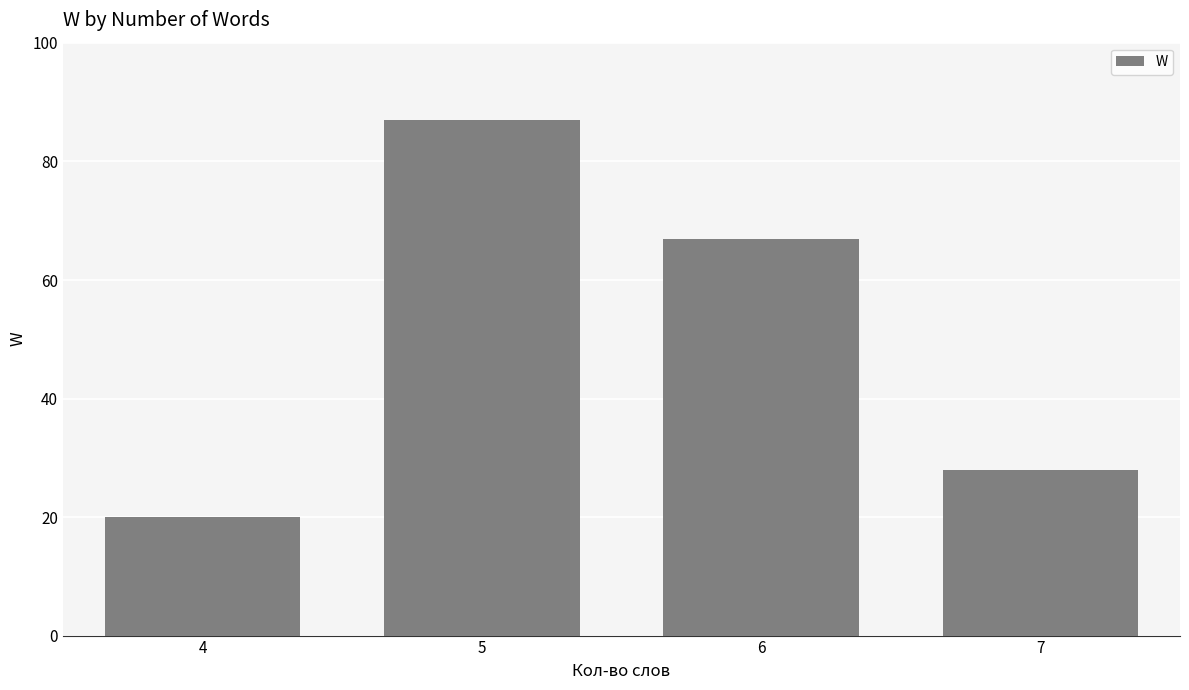

List the labels in order of value, largest first.

5, 6, 7, 4